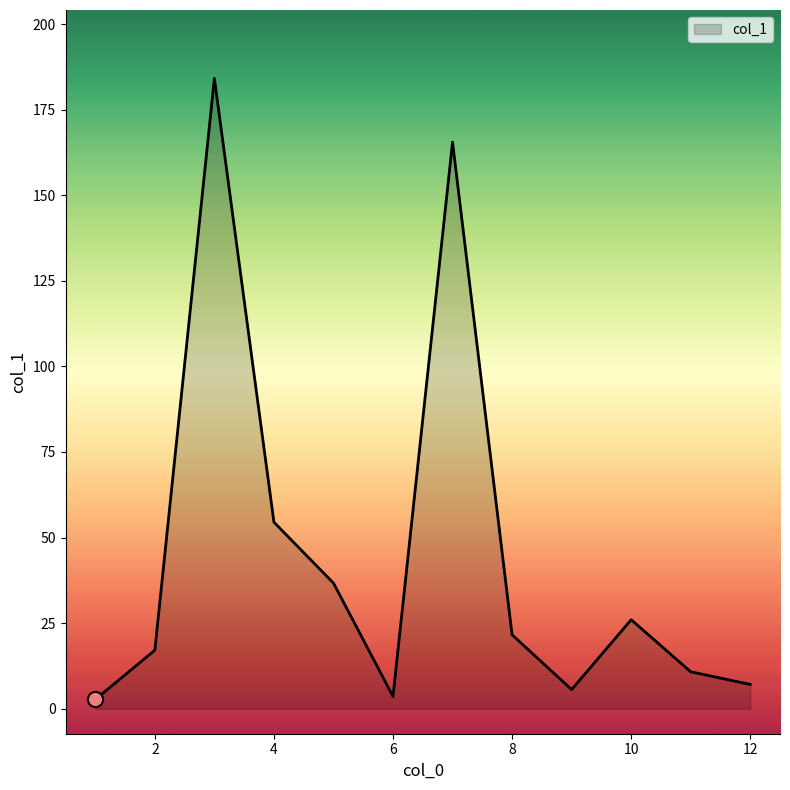

What is the difference between the maximum and minimum values?

181.4